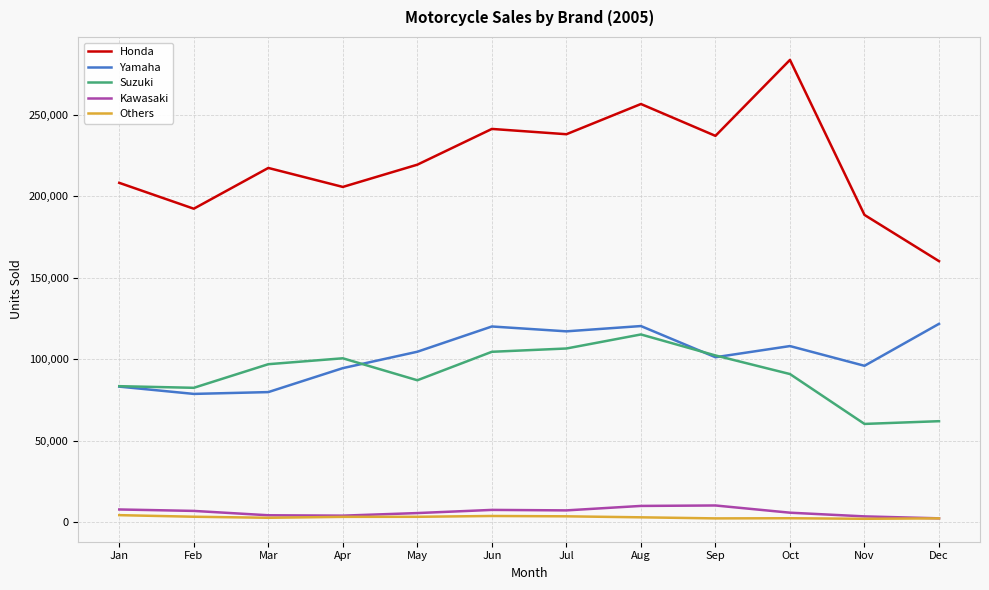

What is the average value of the Yamaha series?

102050